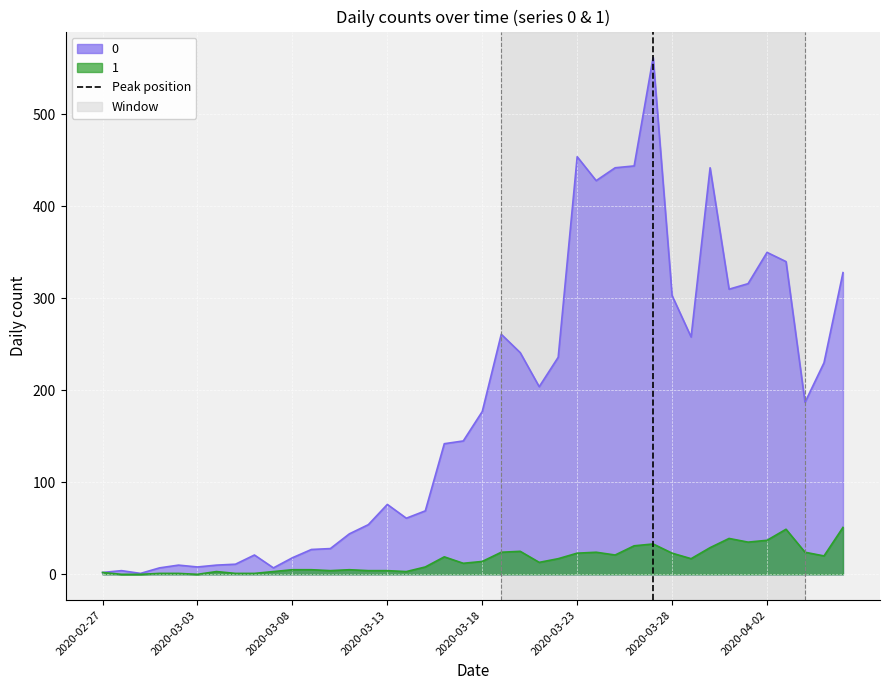

The value at 2020-03-03 is 2. True or false?

False